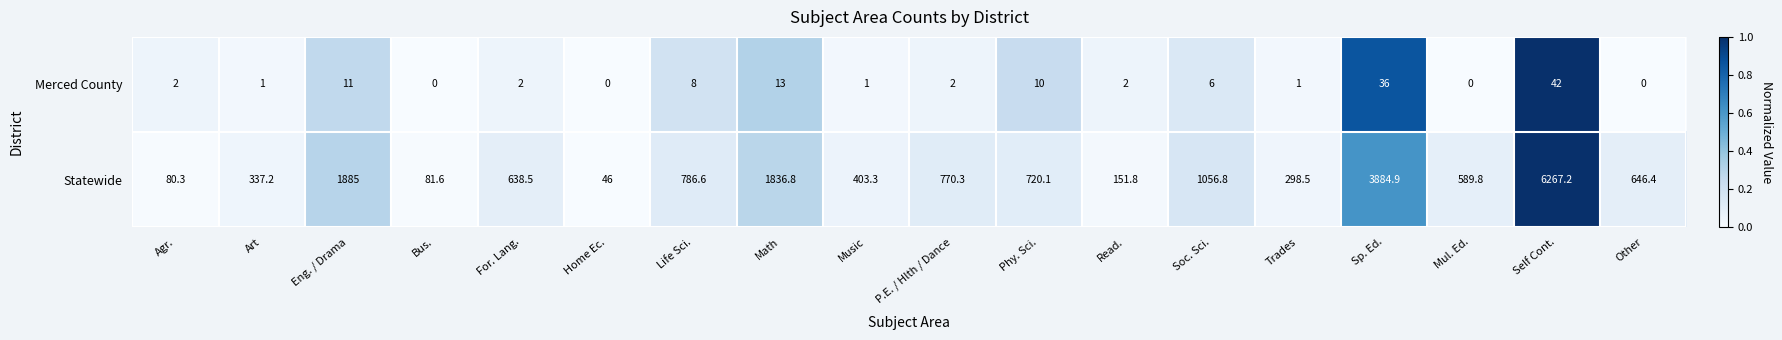

Which series has the largest total across all categories?

Statewide